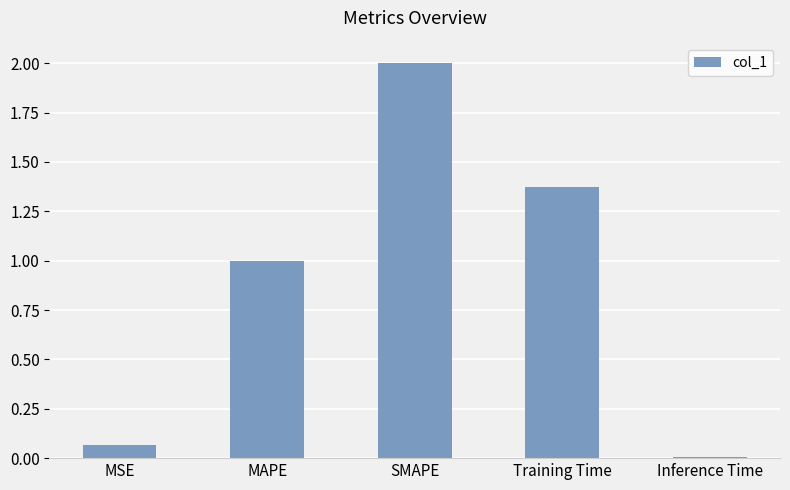

What is the label of the 3rd bar from the right?

SMAPE